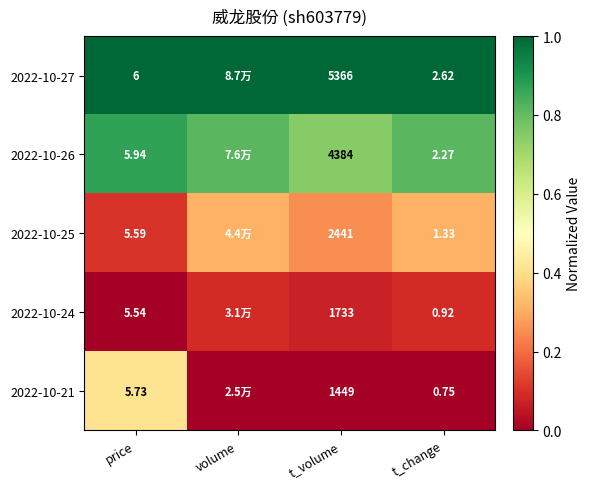

Is the value of 2022-10-21 at price greater than the value of 2022-10-26 at price?

No